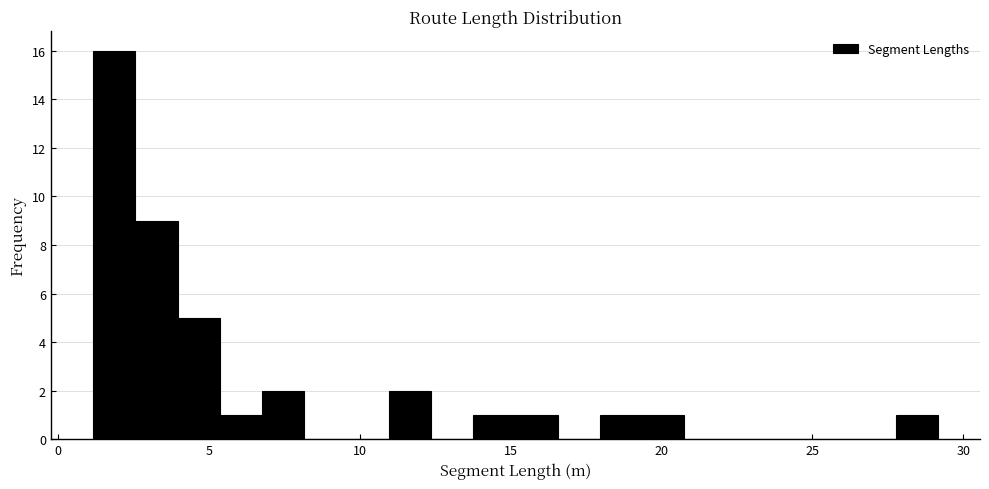

Around what value on the x-axis is the tallest bar? Give the approximate position of its centre, as read against the axis.

2.0